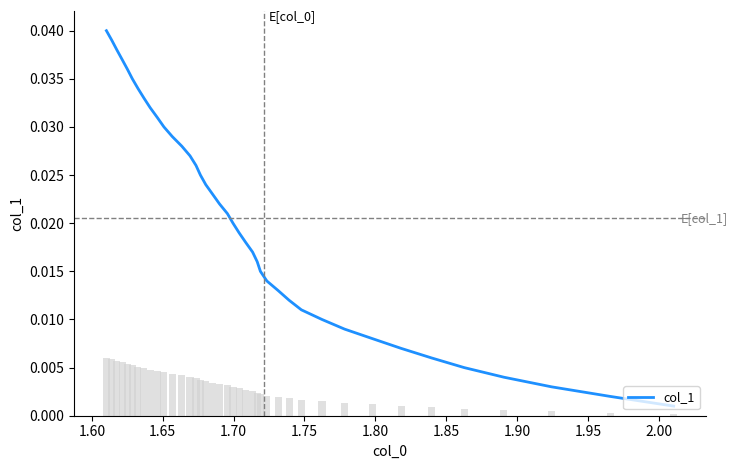

The value at 39 is 0.1. True or false?

False